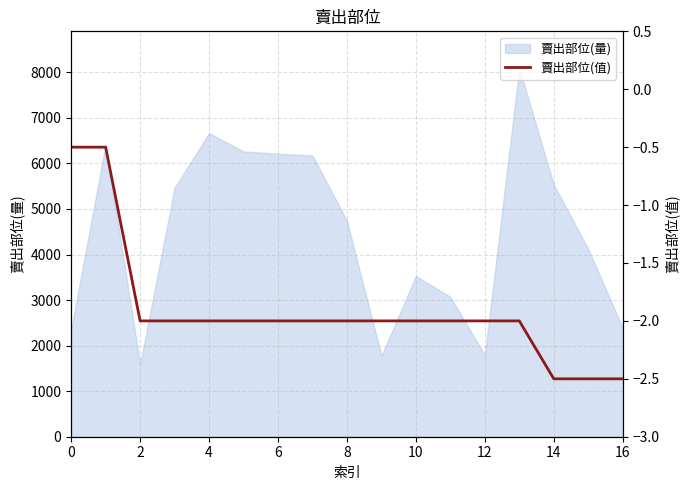

What is the change in value from 0 to 10?

-1.5